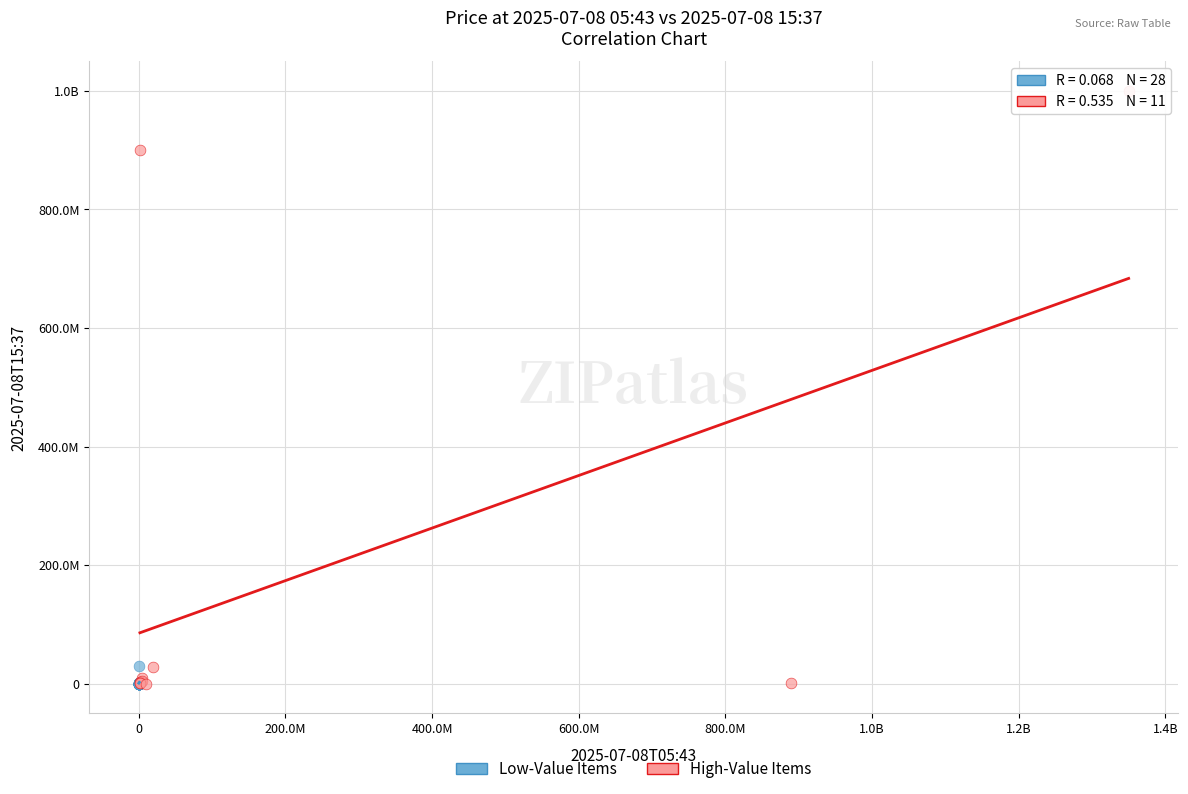

What are all the series names shown in the legend?

Low-Value Items, High-Value Items